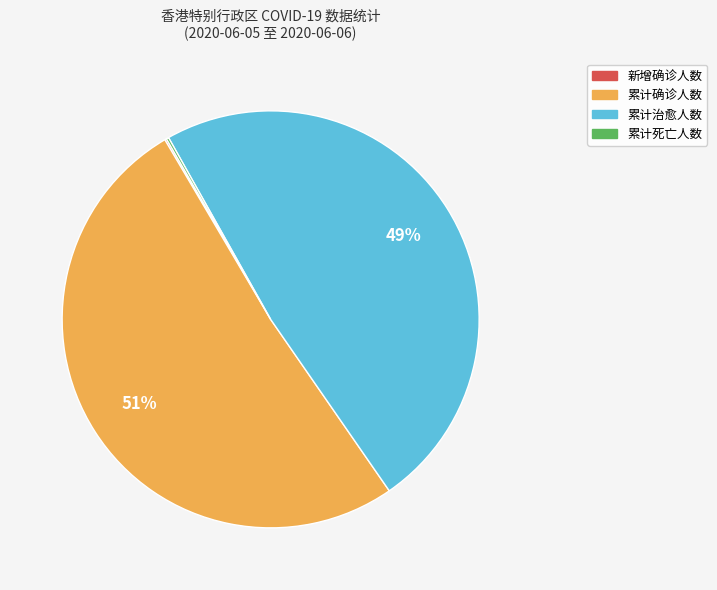

The 累计治愈人数 slice represents 49% of the pie. True or false?

True